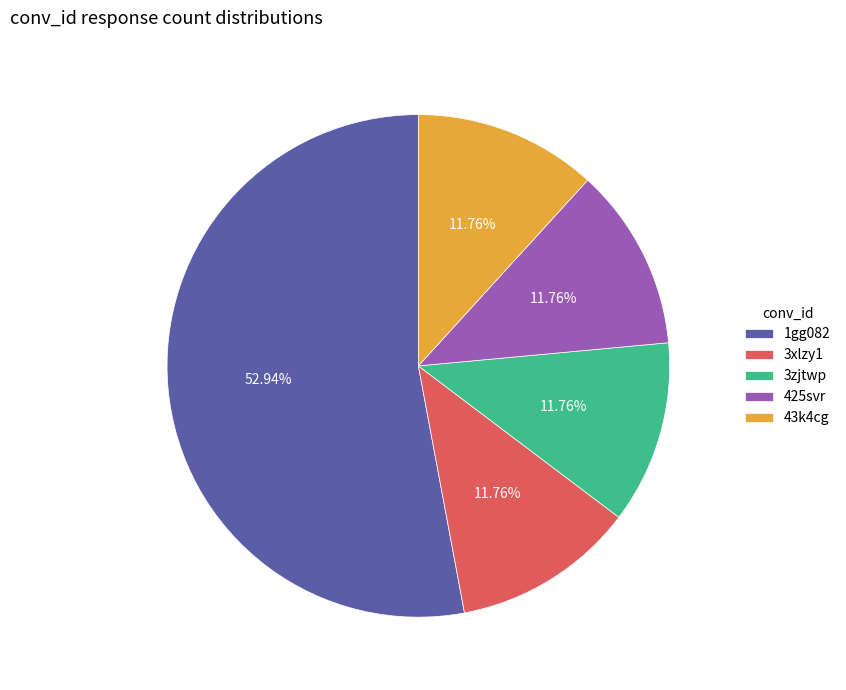

How many slices are in this pie chart?

5